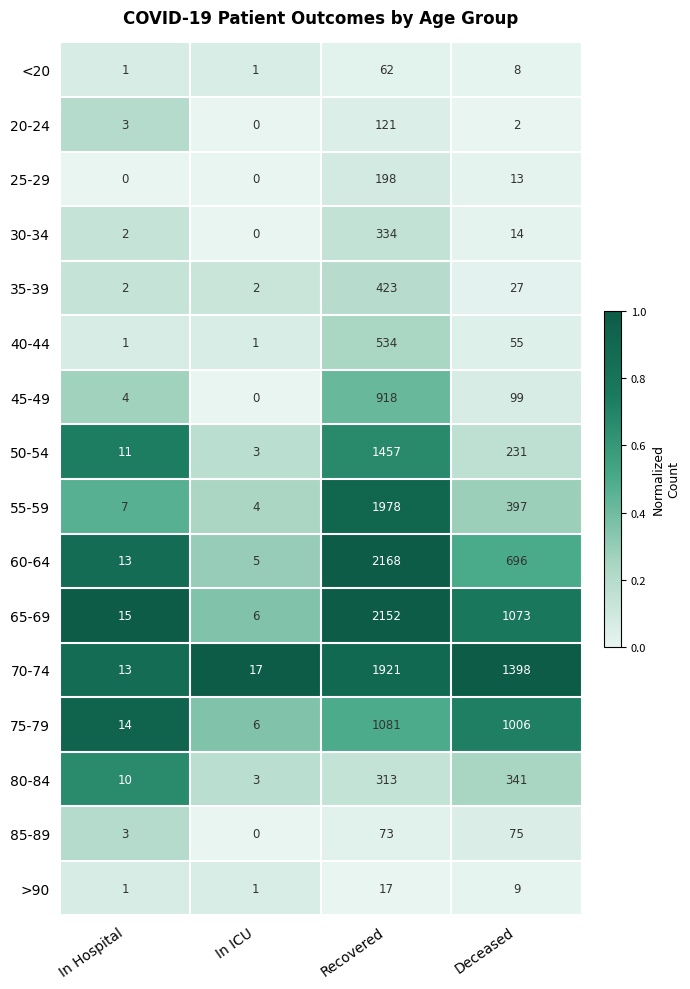

At which category is the sum across all series the highest?

Recovered